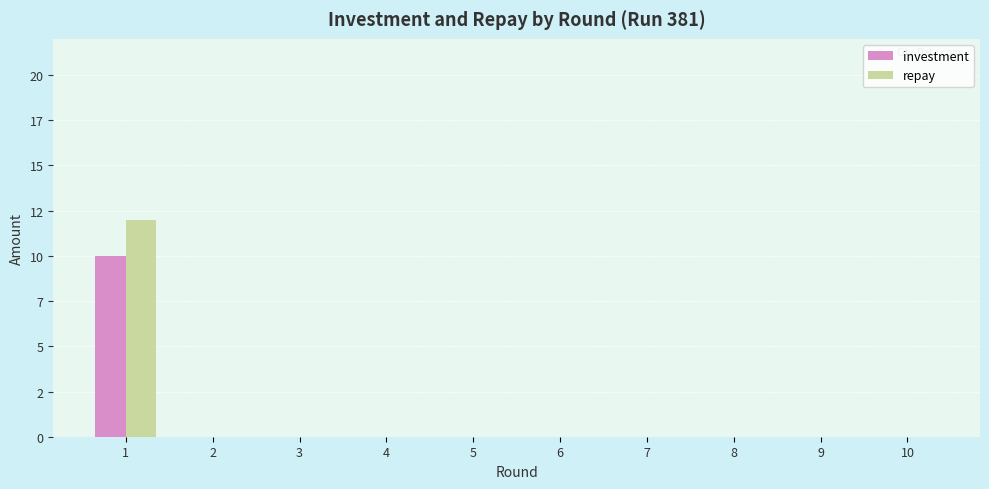

List the series in order of their overall mean, lowest first.

investment, repay